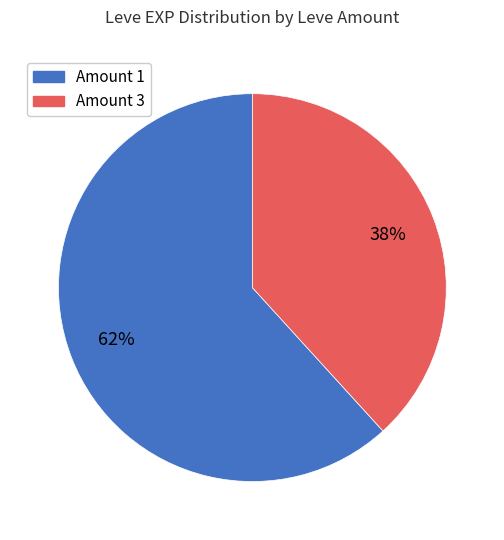

Count the number of slices in the pie.

2